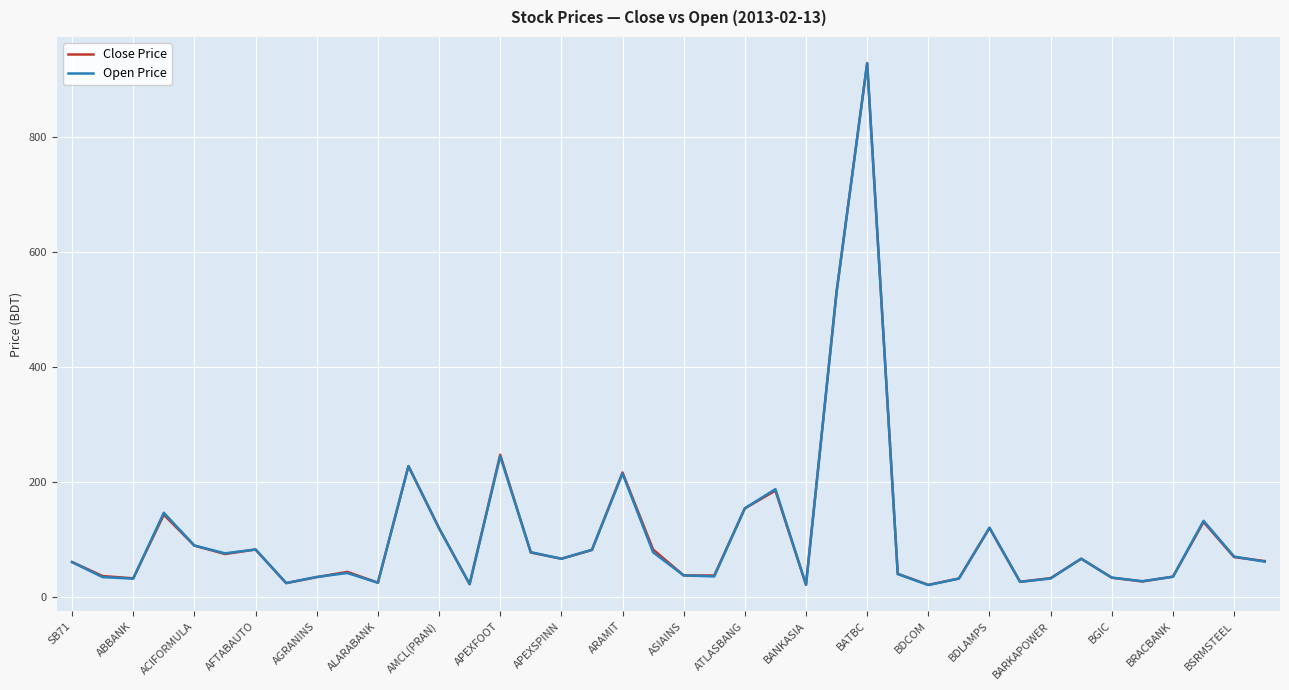

The value of Close Price at AGRANINS is 35.0. True or false?

True